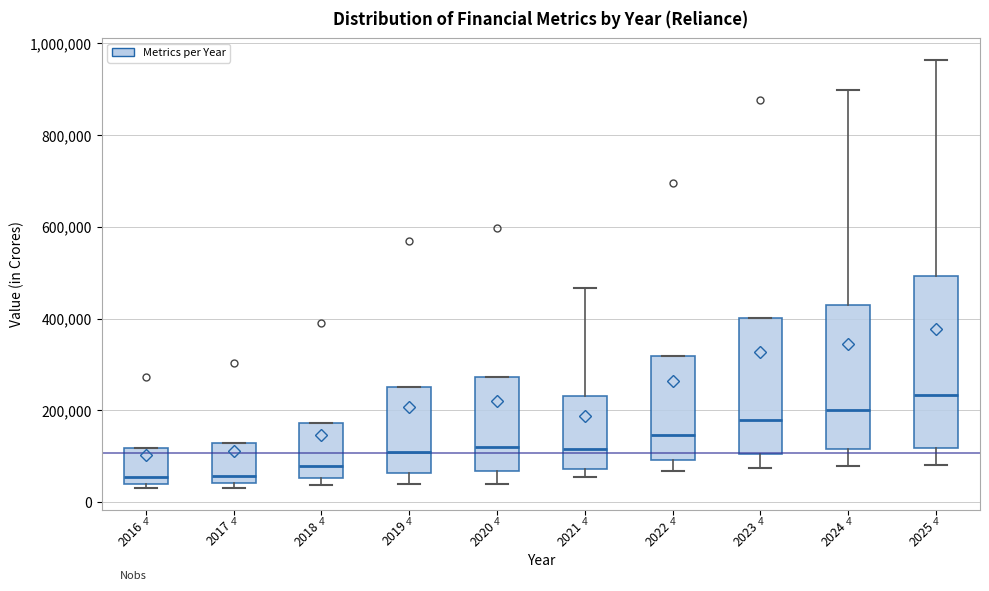

Which box is the tallest, from its lower edge to its upper edge?

2025